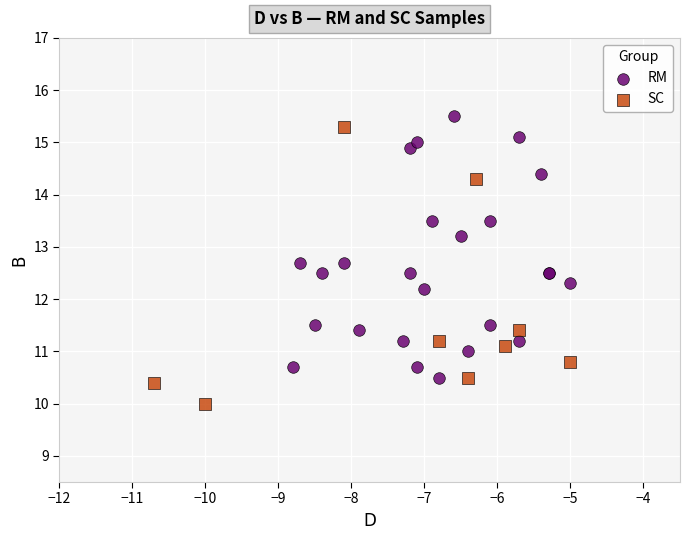

Which series reaches the minimum Y coordinate?

SC